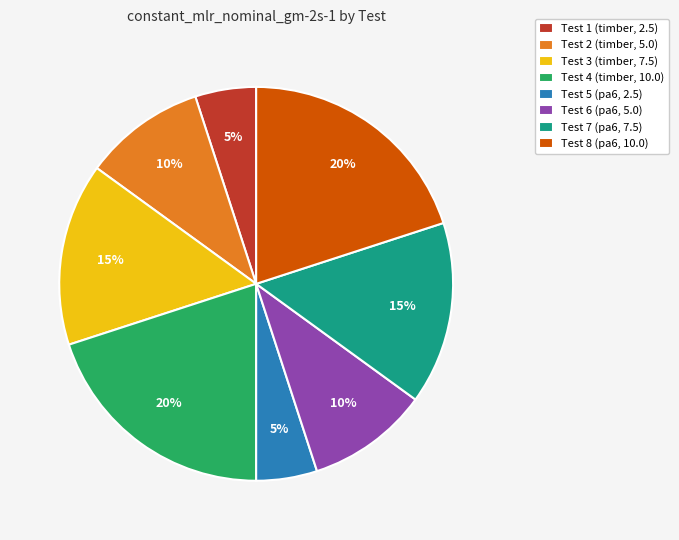

Count the number of slices in the pie.

8